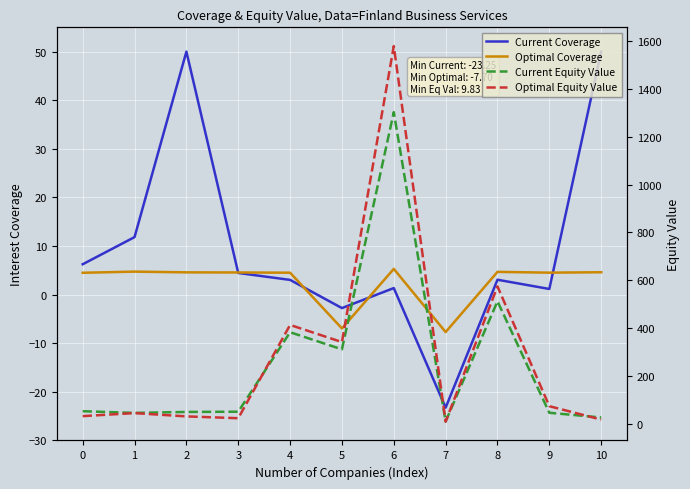

How many values in the Optimal Coverage series are below 4?

2